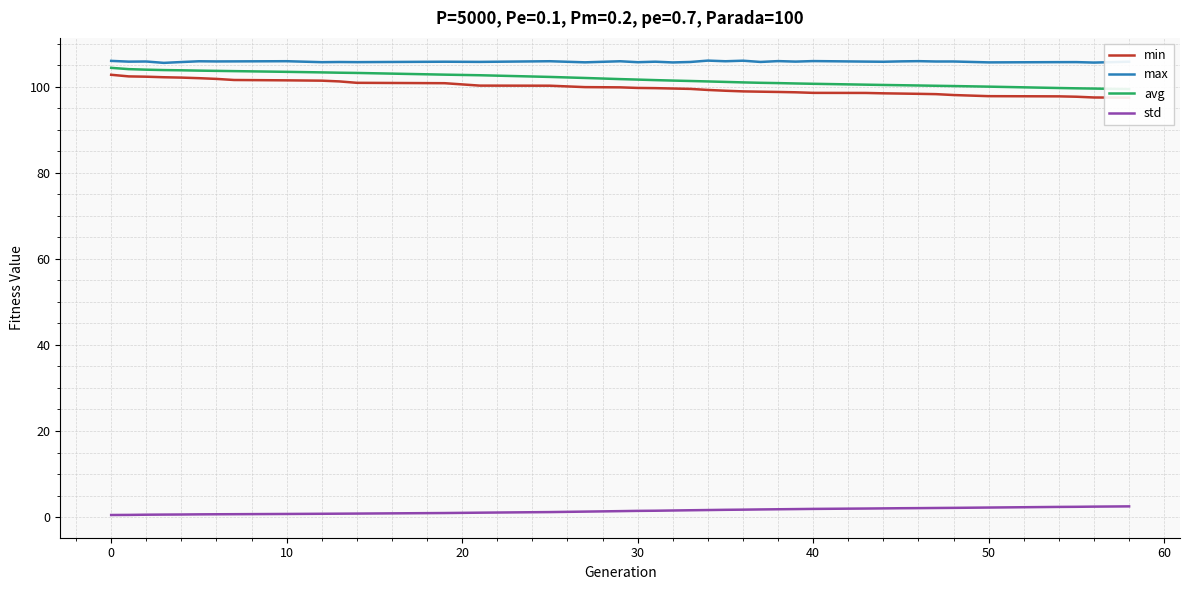

What is the highest value of the std series?

2.5